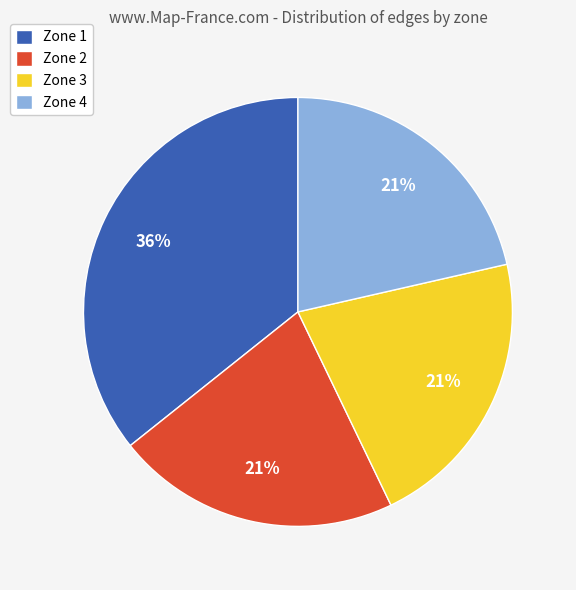

What is the largest slice in the pie chart?

Zone 1